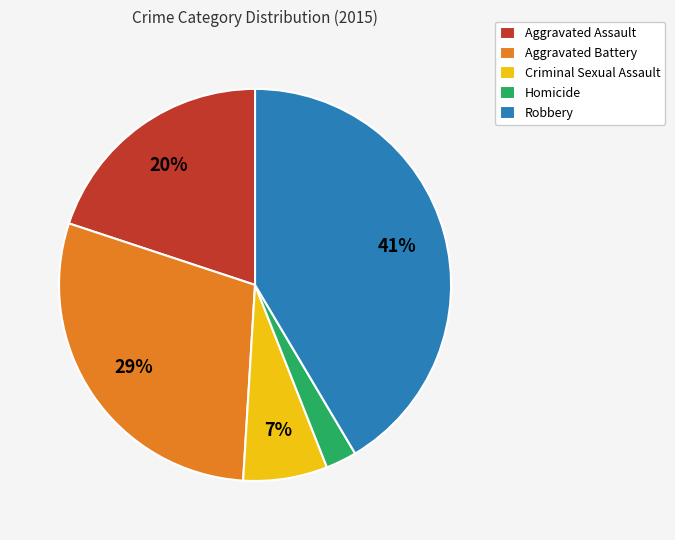

Which slice is the smallest?

Homicide